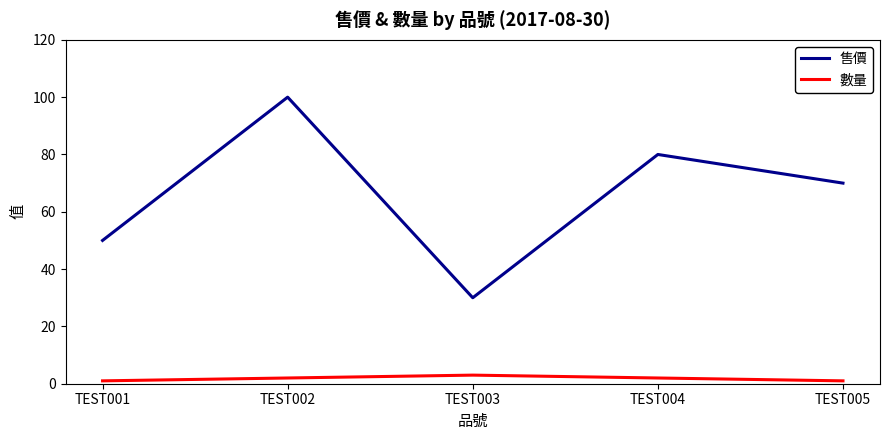

Rank the series by their maximum value, from highest to lowest.

售價, 數量